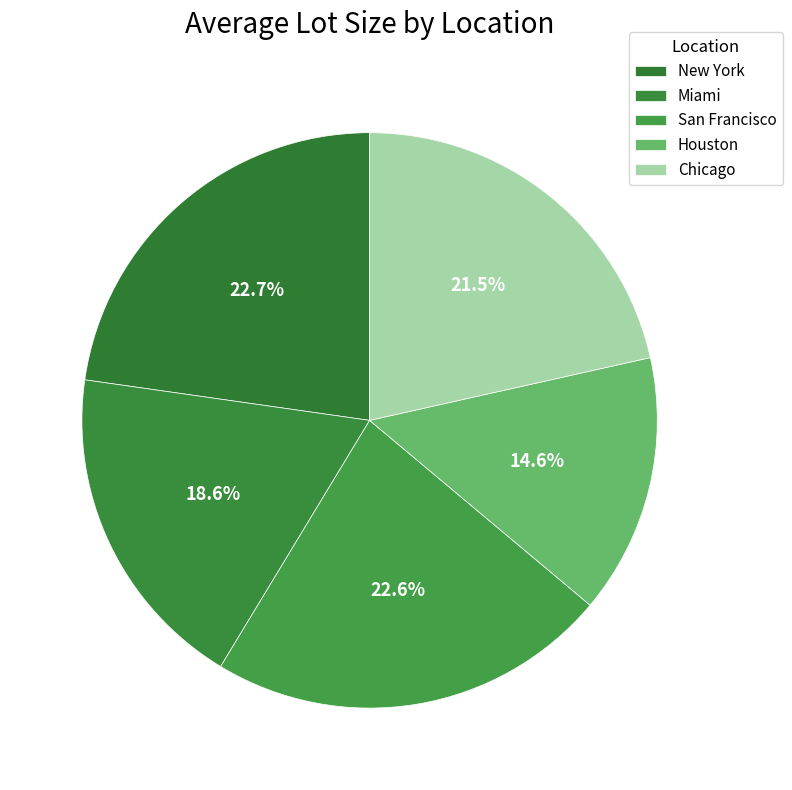

How many segments does this pie chart have?

5